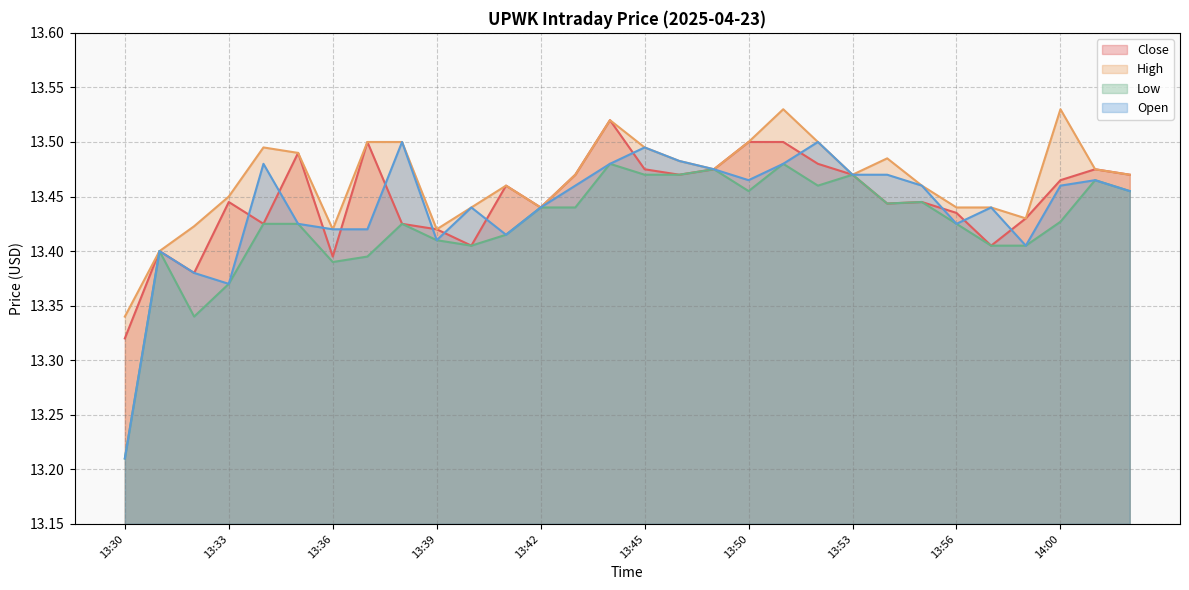

True or false: High has a value of 24.3 at 13:37.

False